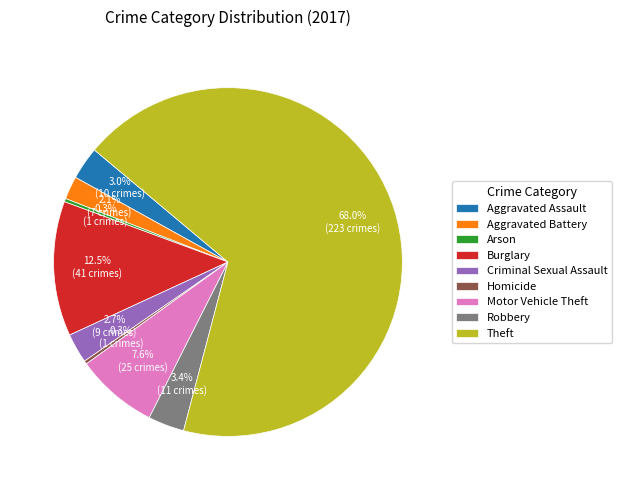

Is it true that Arson is 6% of the pie?

False